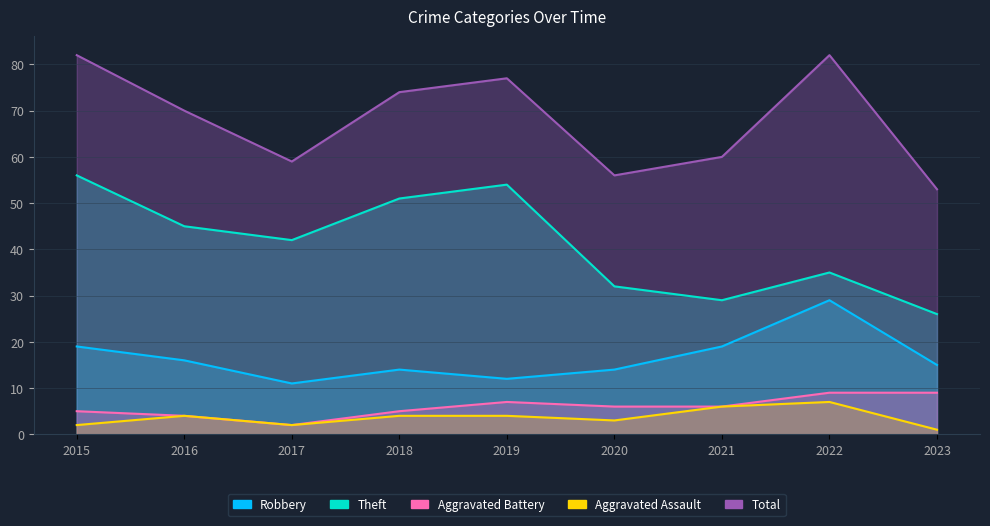

True or false: Theft and Total intersect in this chart.

False